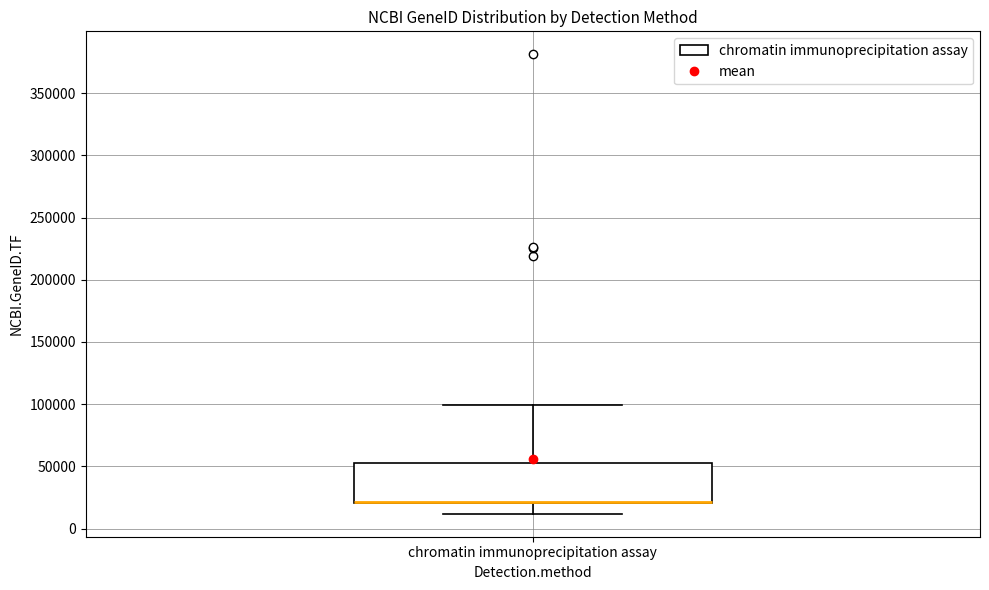

Transcribe this box plot: give where the median line is, the range the box spans, and where the two whiskers end, as read against the y-axis. The values are not printed on the chart, so give them approximately, as read against the axis.

median 20000 (drawn on the box's lower edge), box 20000 to 55000, whiskers 10000 to 100000